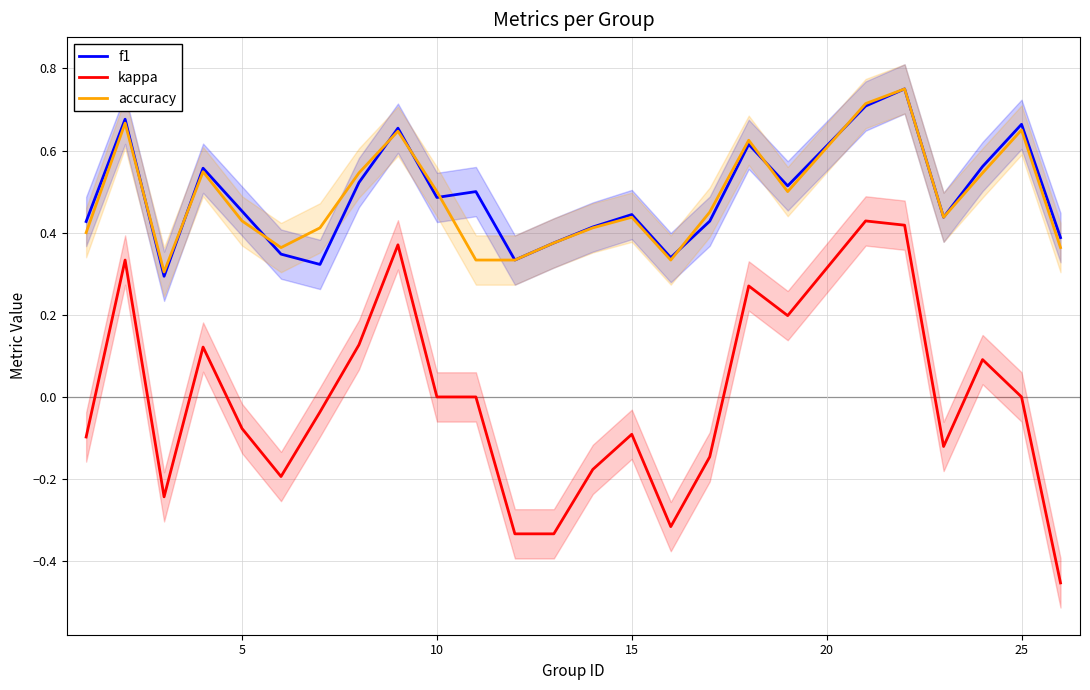

True or false: kappa and accuracy intersect in this chart.

False